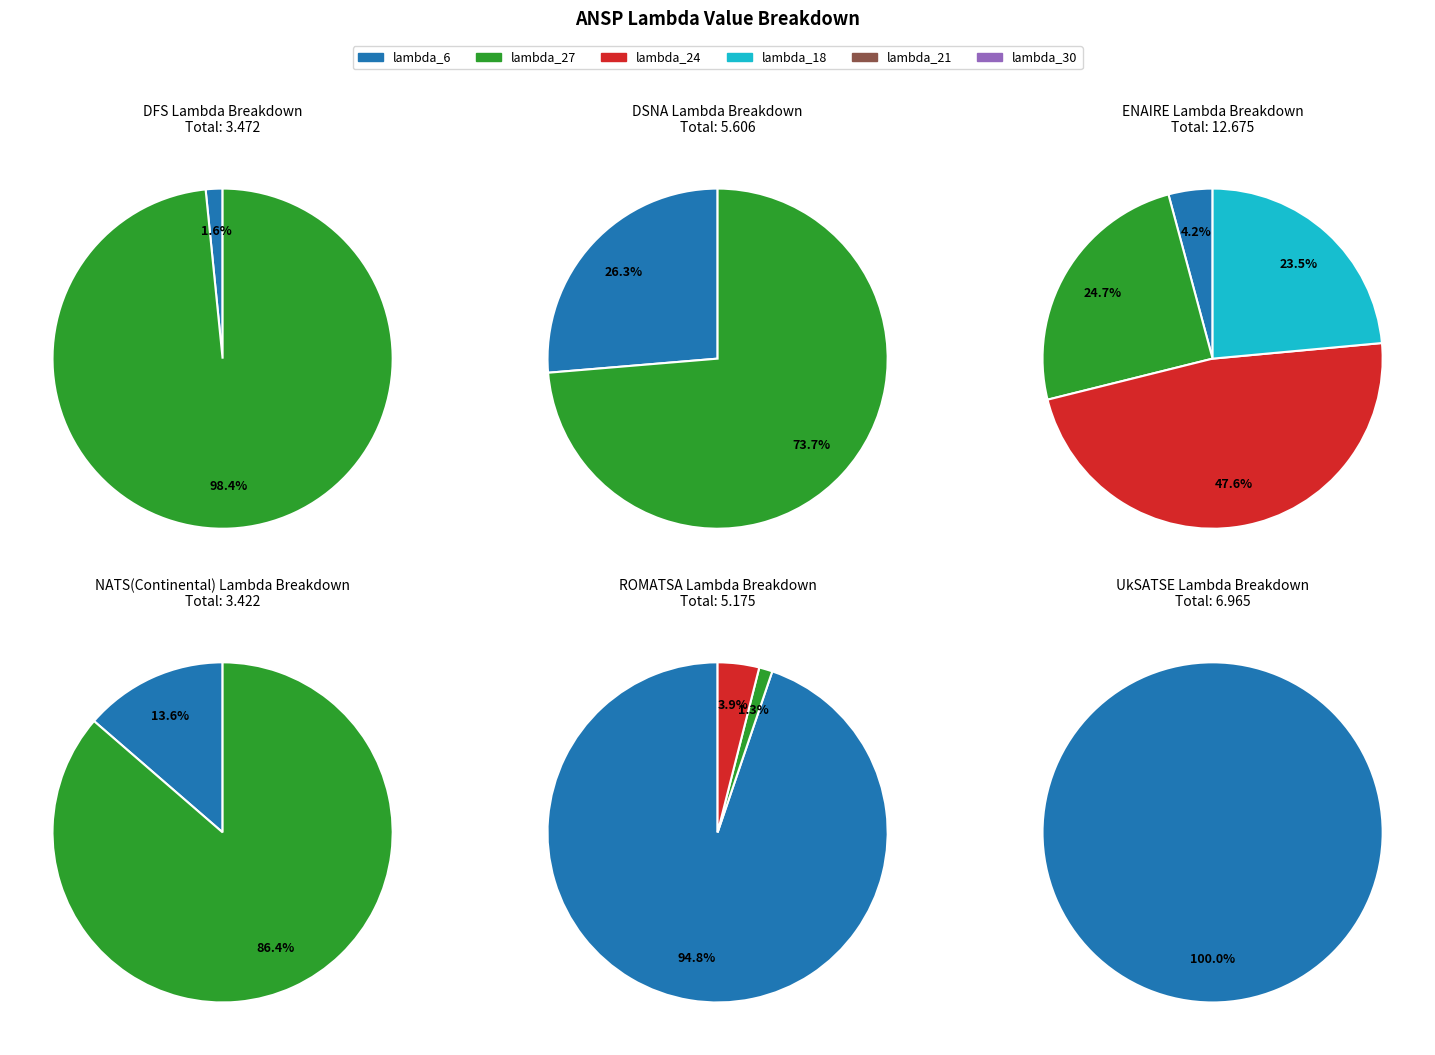

Does any single category account for the majority?

Yes